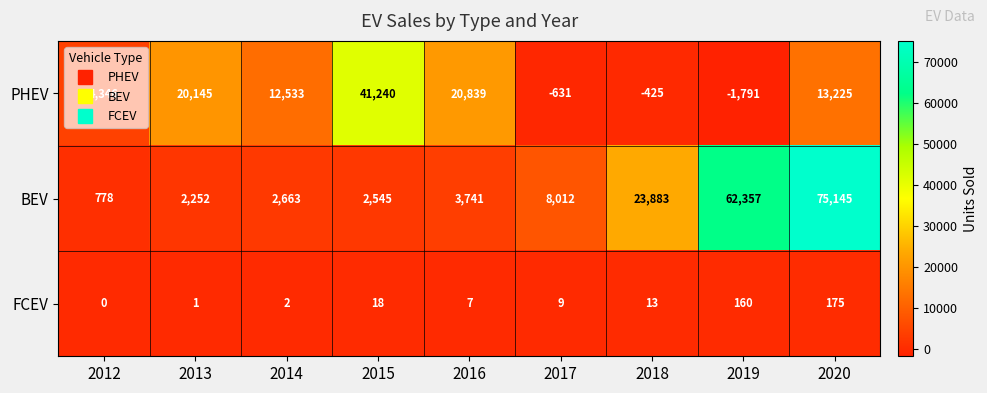

The value of PHEV at 2012 is 7772. True or false?

False